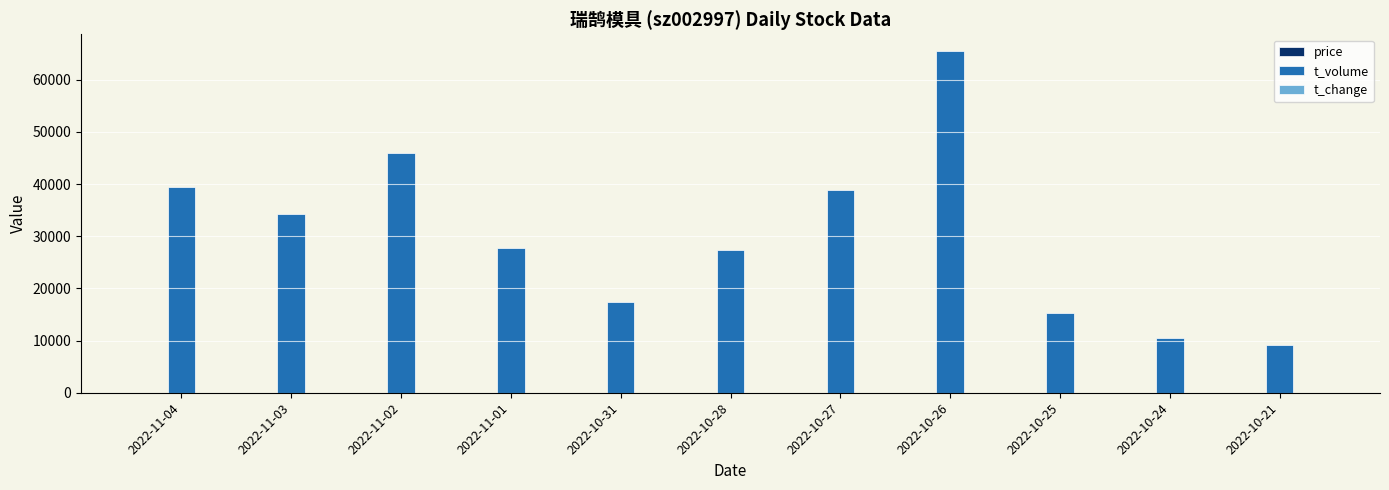

How many data points does each series have?

11